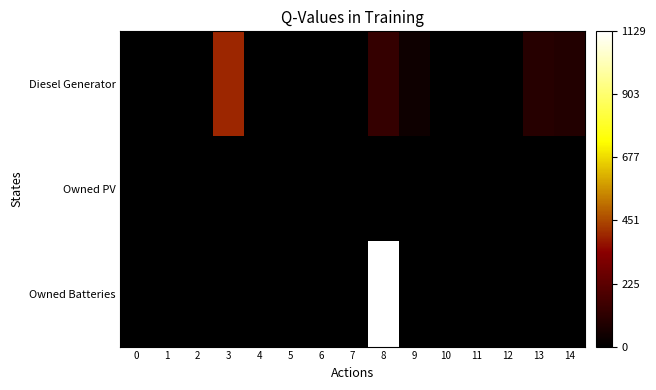

Which label corresponds to the largest value in the chart?

8